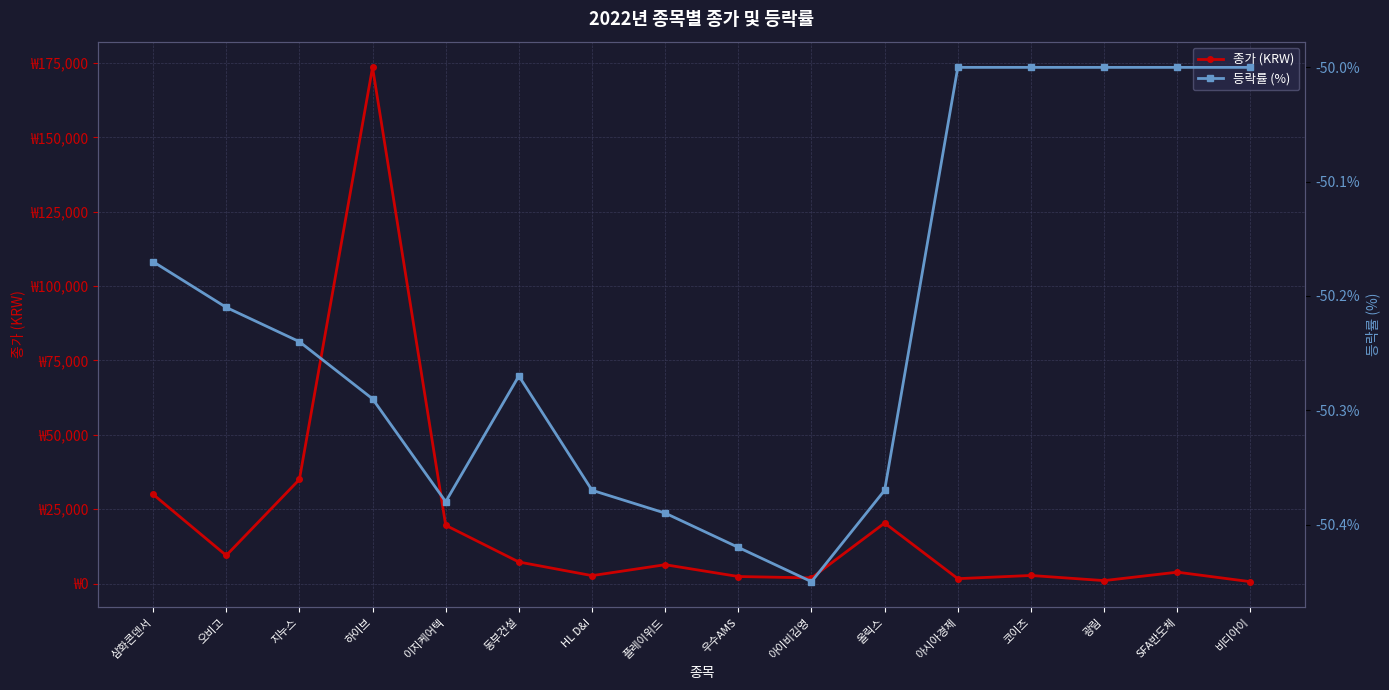

What is the difference between the 종가 (KRW) values at HL D&I and 우수AMS?

300.0